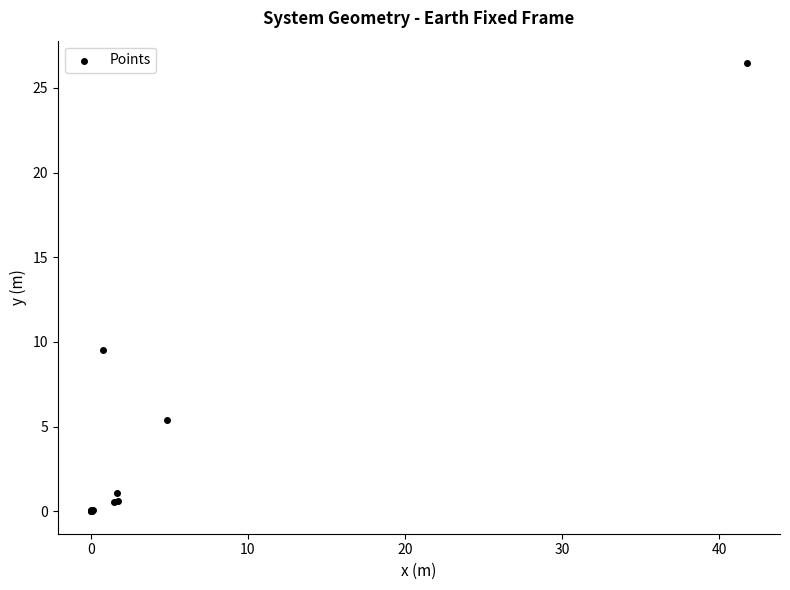

What Y value in the scatter plot is closest to 13?

9.5